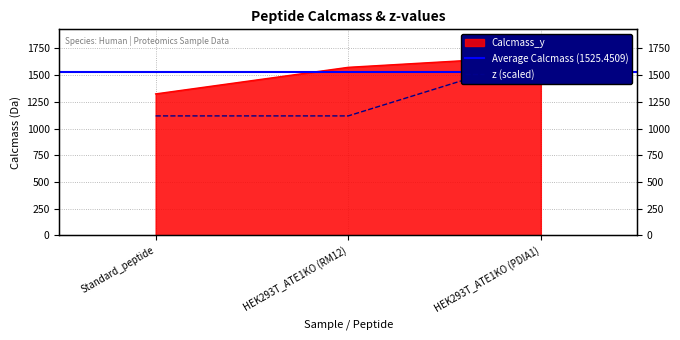

What position from the left is HEK293T_ATE1KO (RM12)?

2